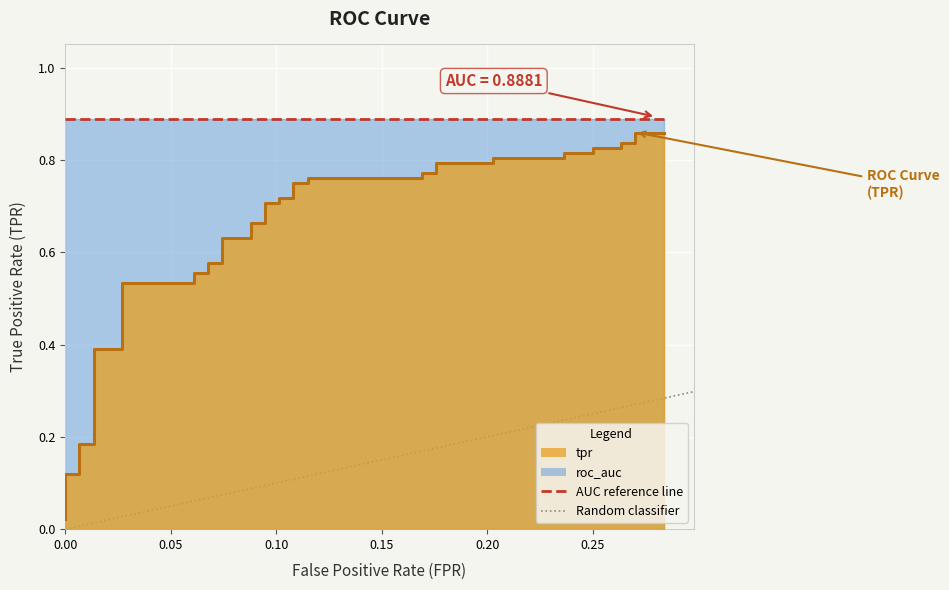

Reading left to right, what are all the values shown in this chart?

0.0	0.0	0.1	0.1	0.2	0.2	0.4	0.4	0.5	0.5	0.6	0.6	0.6	0.6	0.6	0.6	0.7	0.7	0.7	0.7	0.7	0.7	0.8	0.8	0.8	0.8	0.8	0.8	0.8	0.8	0.8	0.8	0.8	0.8	0.8	0.8	0.8	0.8	0.9	0.9